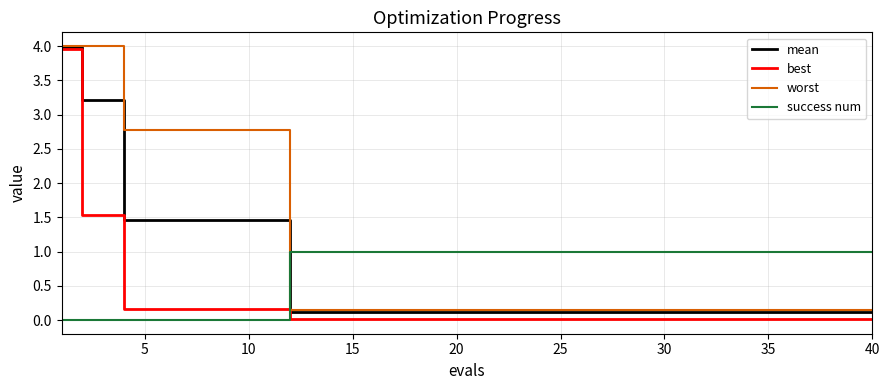

After their last crossing, which series has the higher values: success num or best?

success num